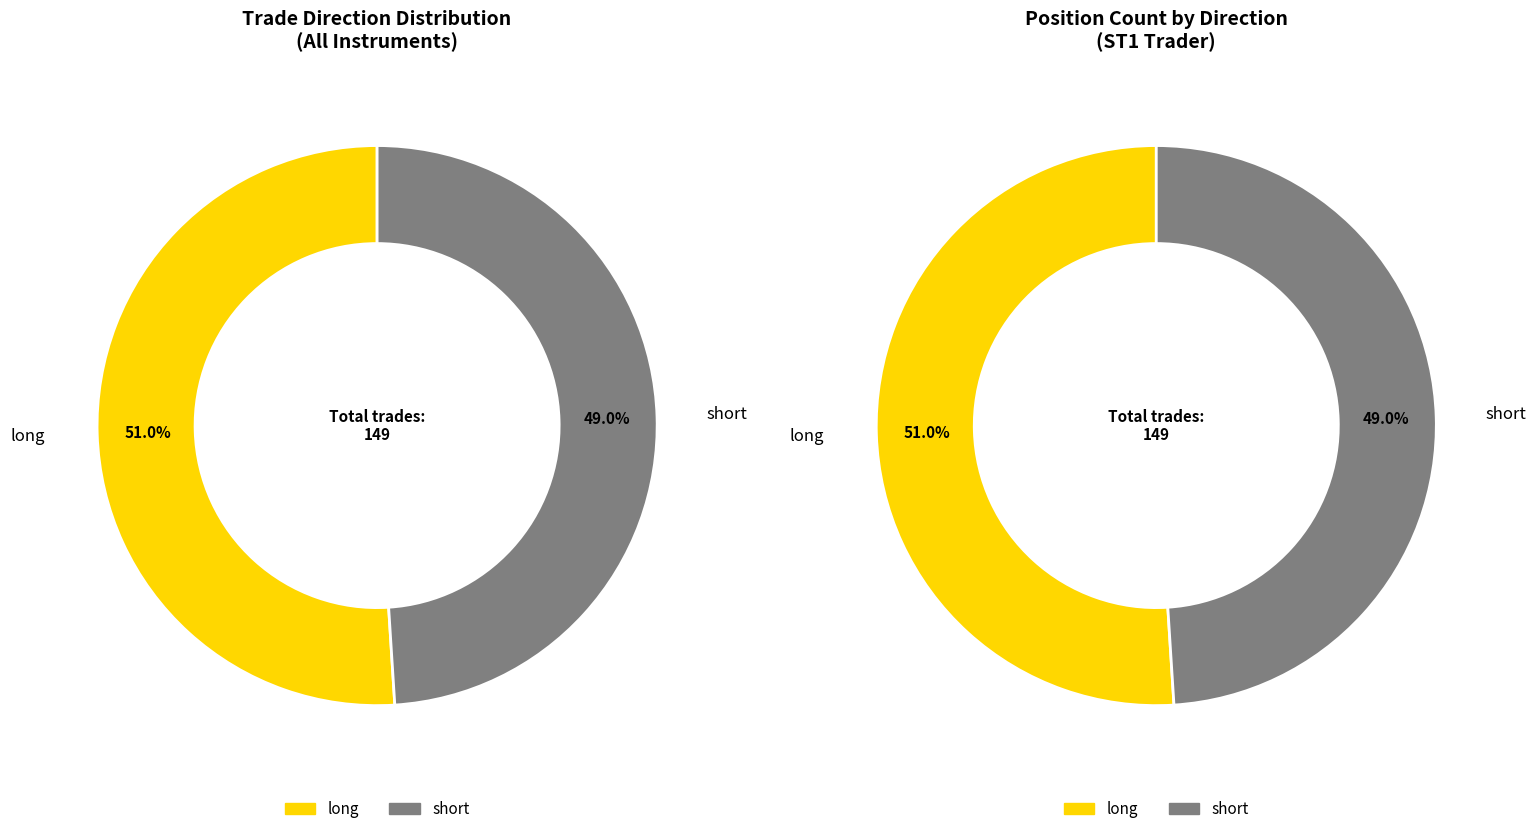

Which has a higher value, long or short?

long